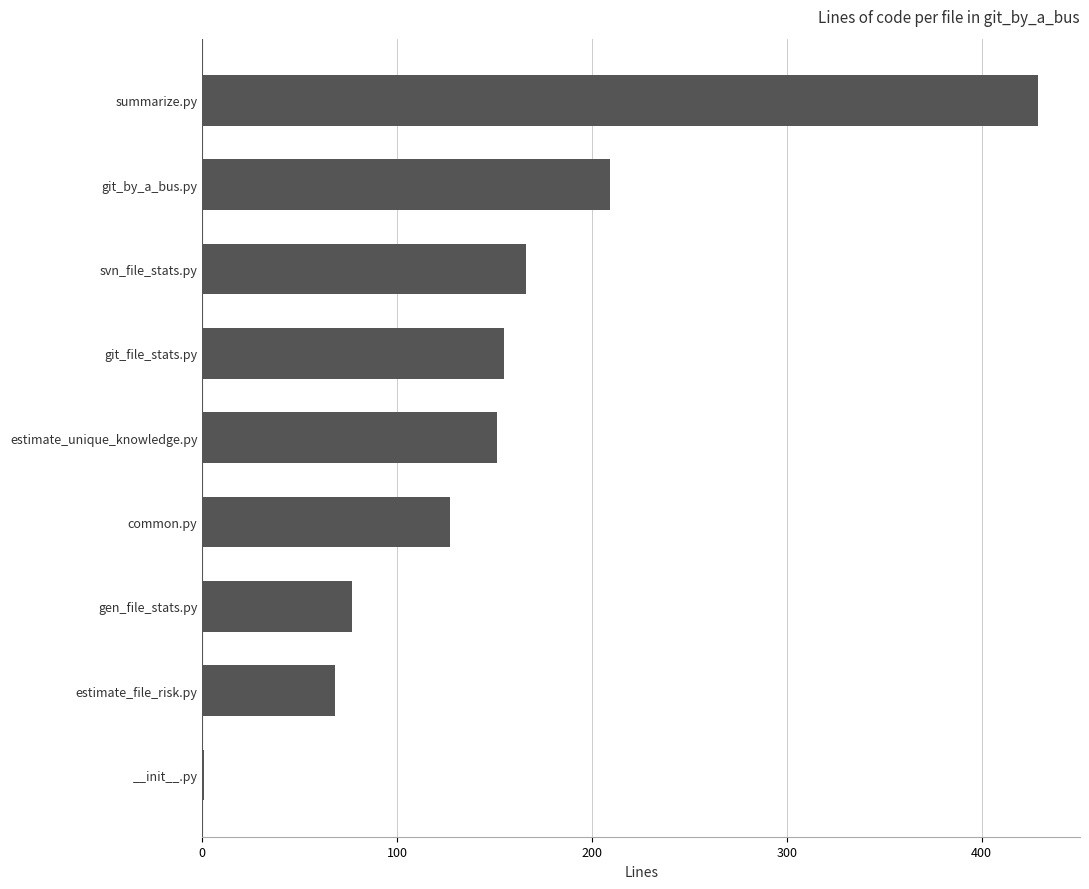

What is the maximum value shown in the chart?

429